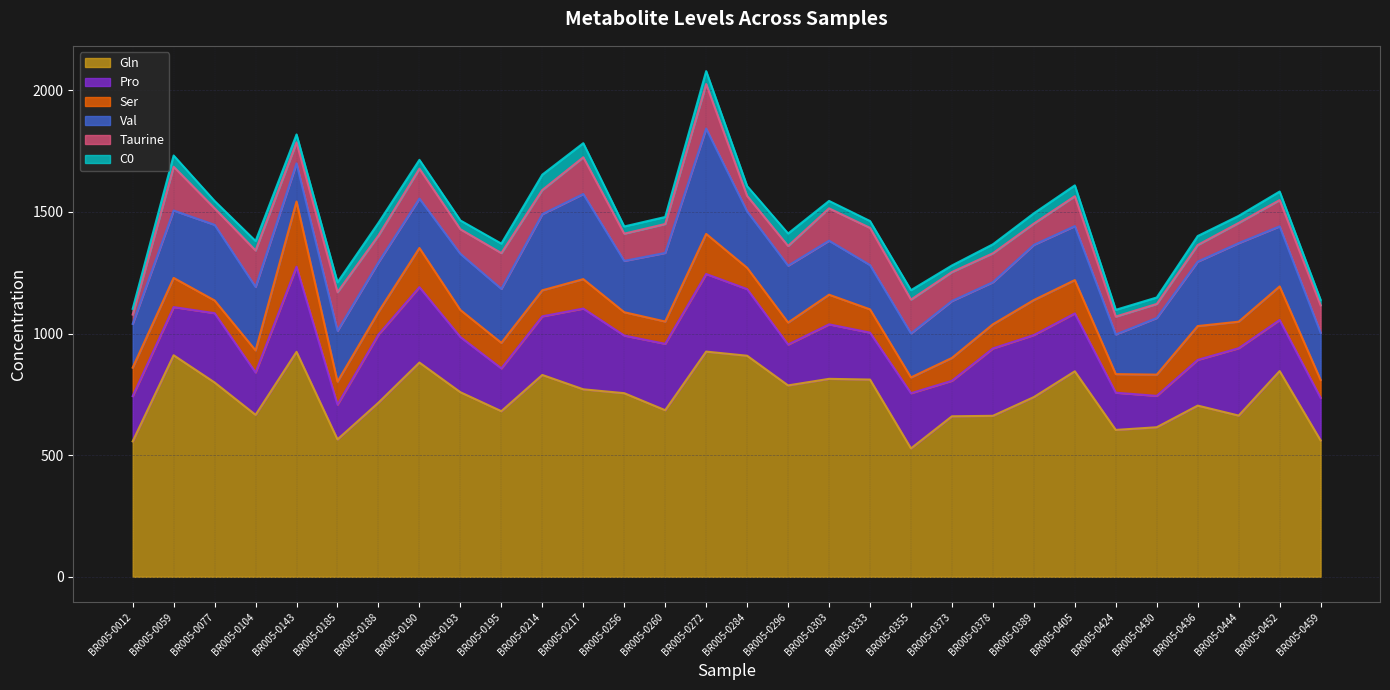

At which category does C0 reach its first local peak?

BR005-0059